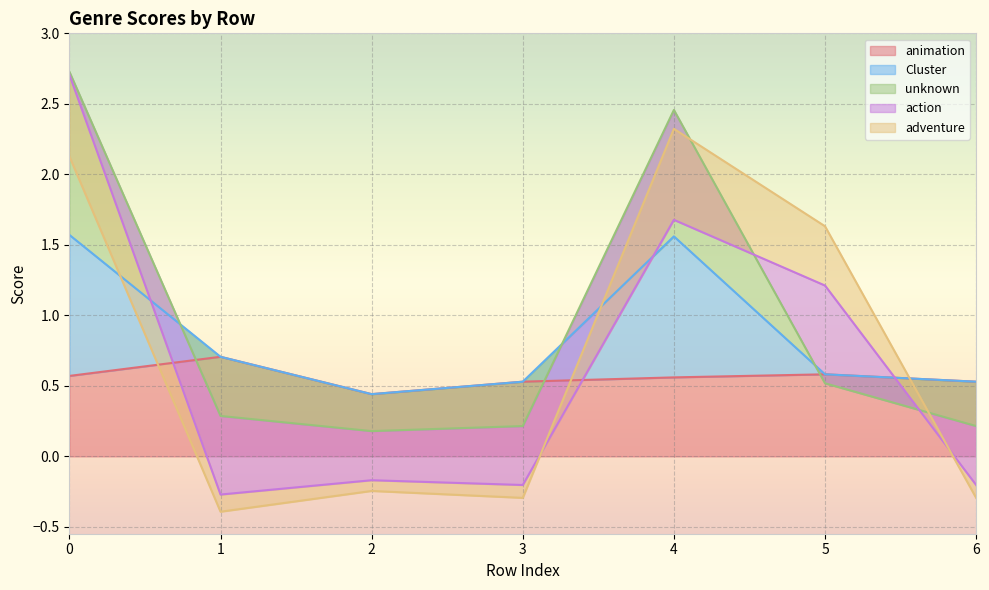

Count the number of categories in the chart.

7